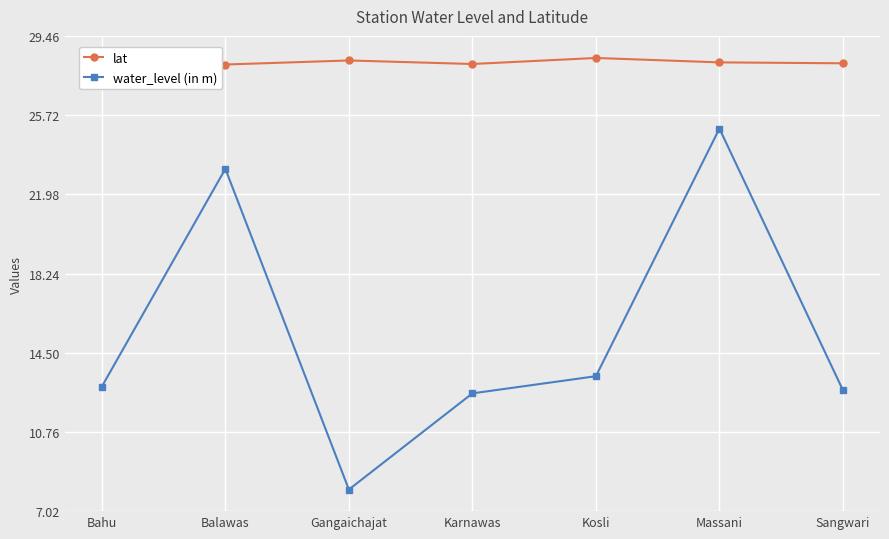

Does the chart display data point markers on the line(s)?

Yes